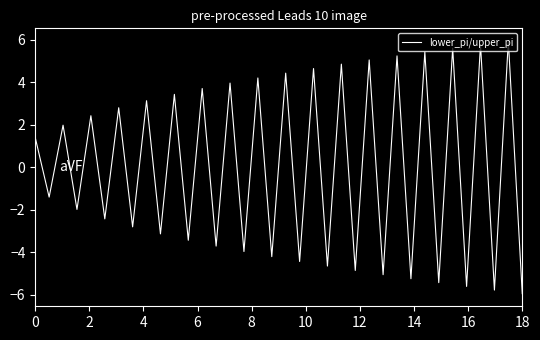

How many positive values are there?

18